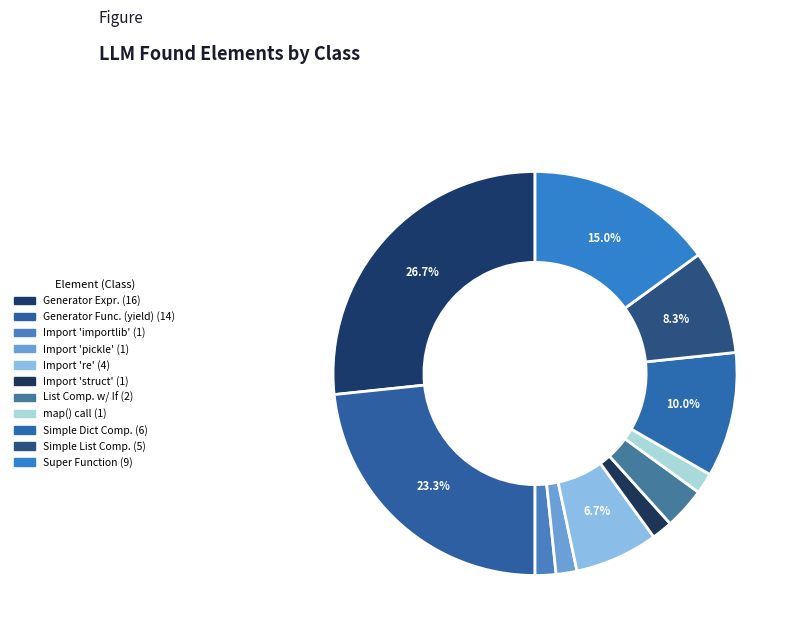

How many slices are in this pie chart?

11